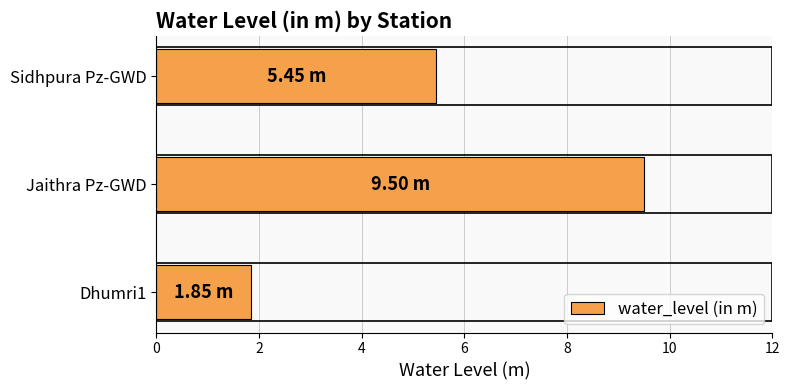

Where is the data nearest to the value 5?

Sidhpura Pz-GWD